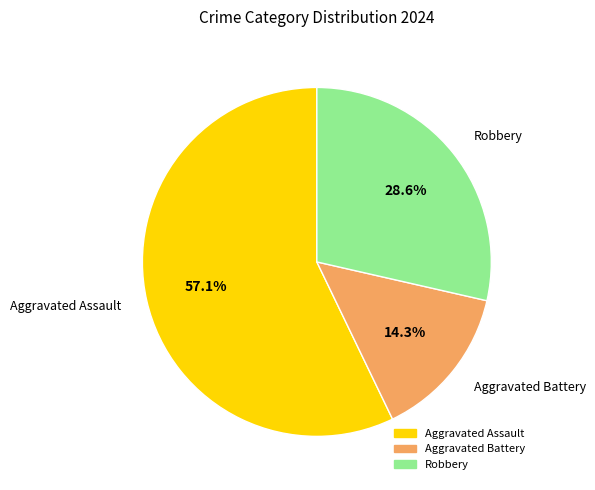

How many slices are in this pie chart?

3